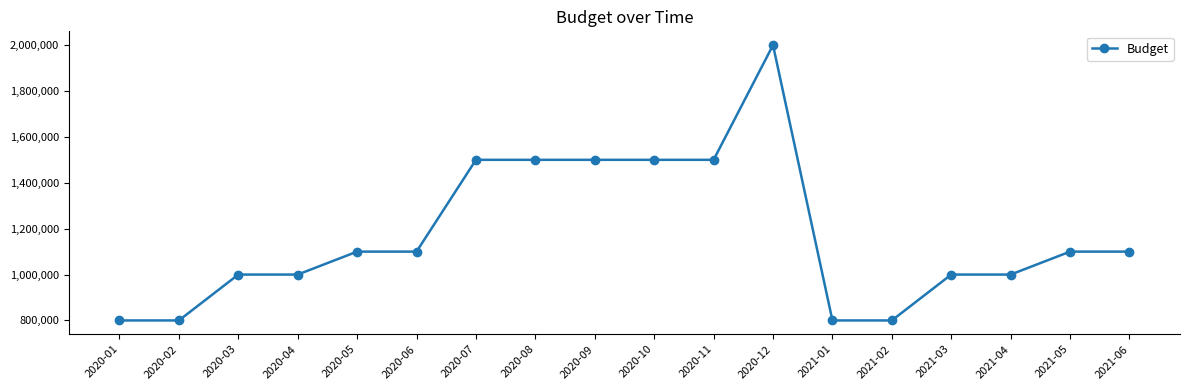

What is the average value?

1172222